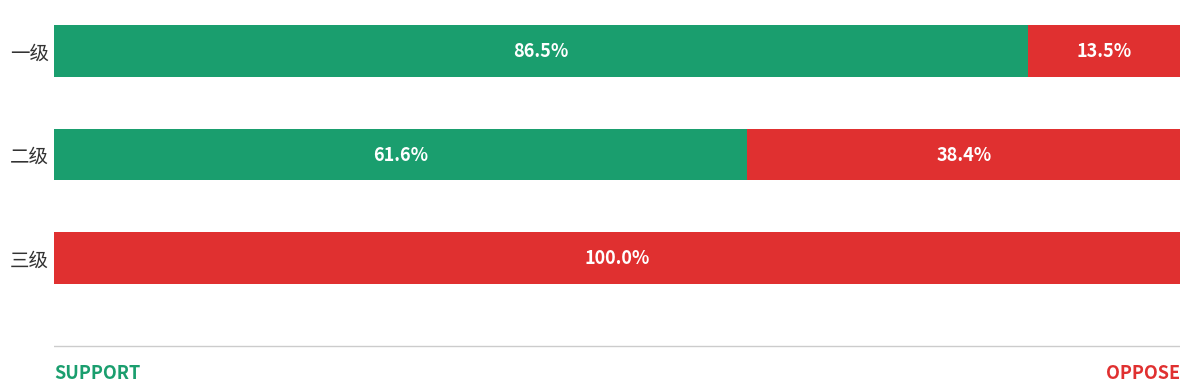

Count the number of categories in the chart.

3